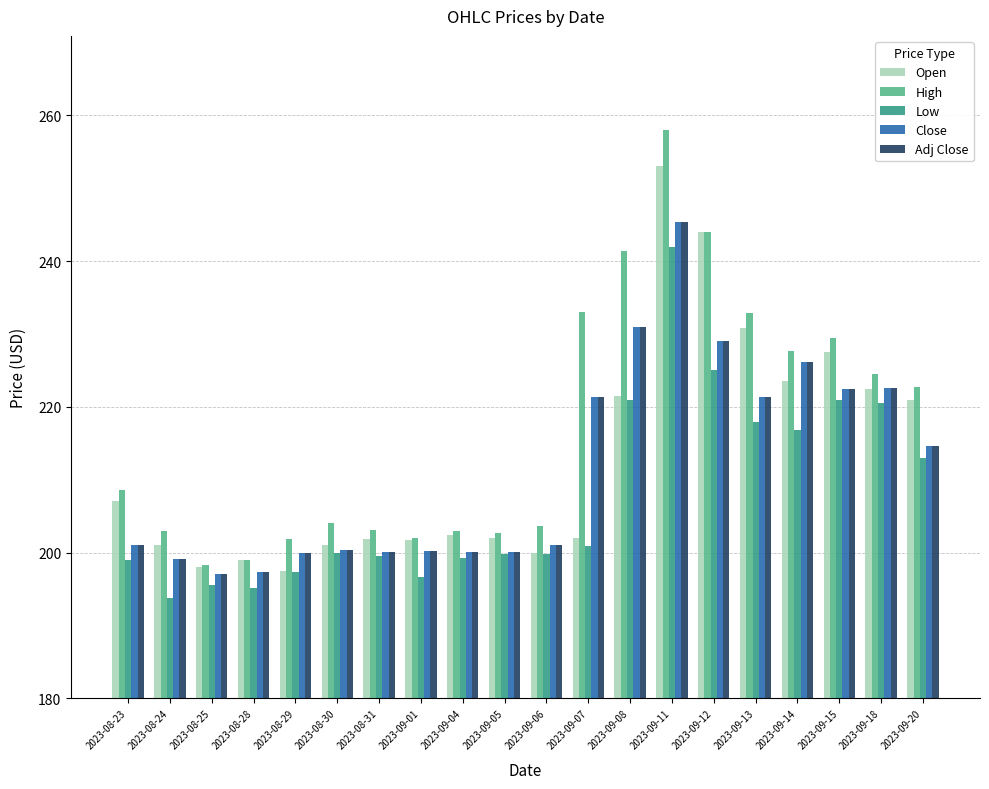

What is the average value of the Low series?

207.7